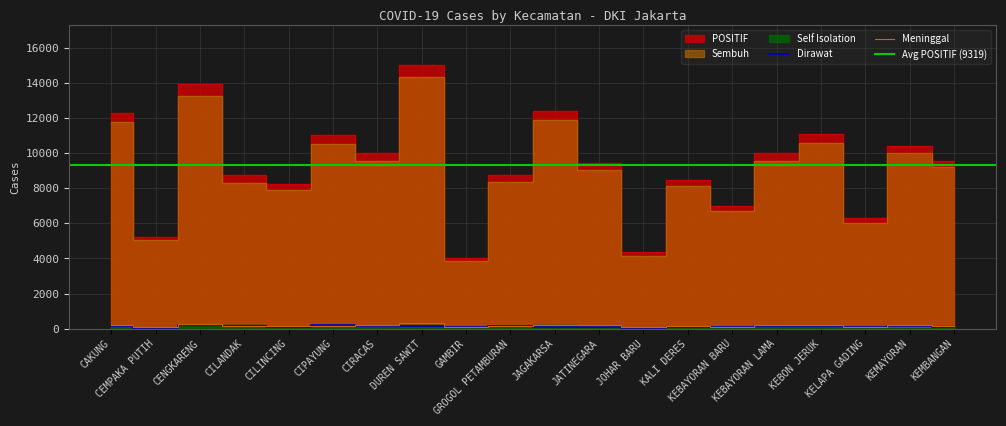

What position from the right is KEMAYORAN?

2